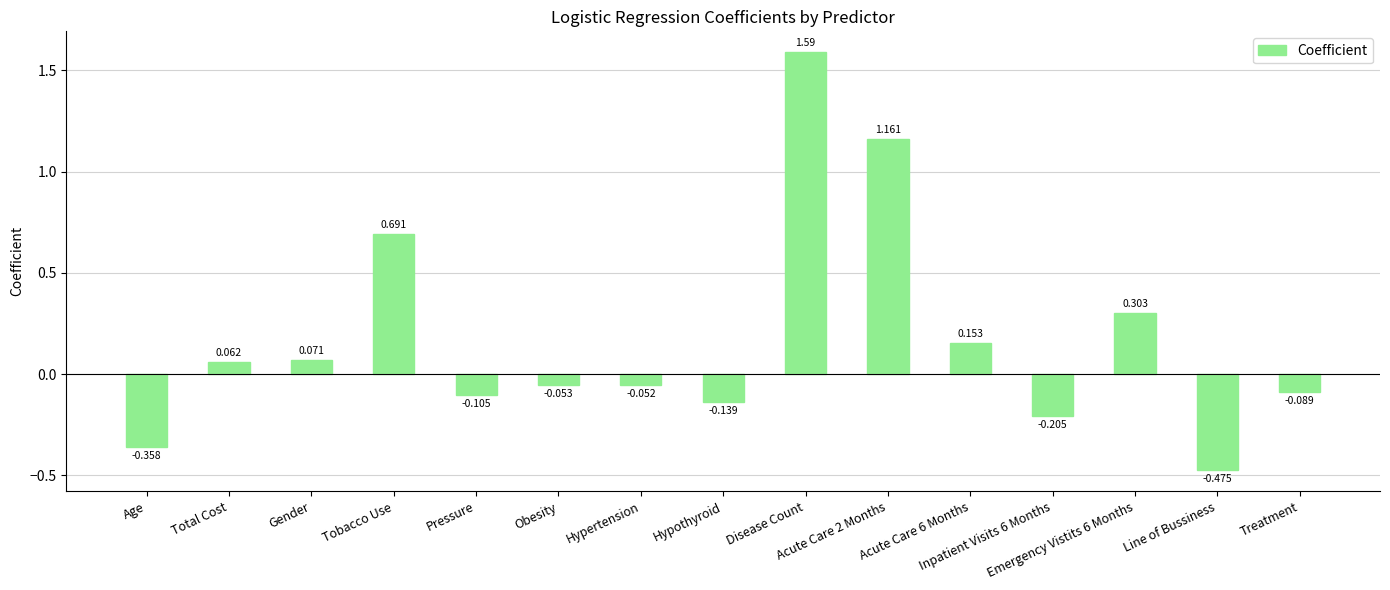

Rank the categories by value from lowest to highest.

Line of Bussiness, Age, Inpatient Visits 6 Months, Hypothyroid, Pressure, Treatment, Obesity, Hypertension, Total Cost, Gender, Acute Care 6 Months, Emergency Vistits 6 Months, Tobacco Use, Acute Care 2 Months, Disease Count